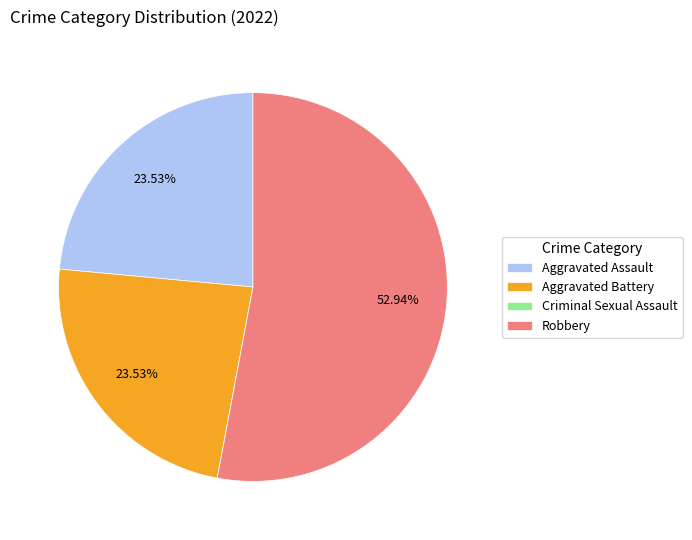

Approximately how many times larger is the value at Aggravated Assault compared to Robbery?

0.4